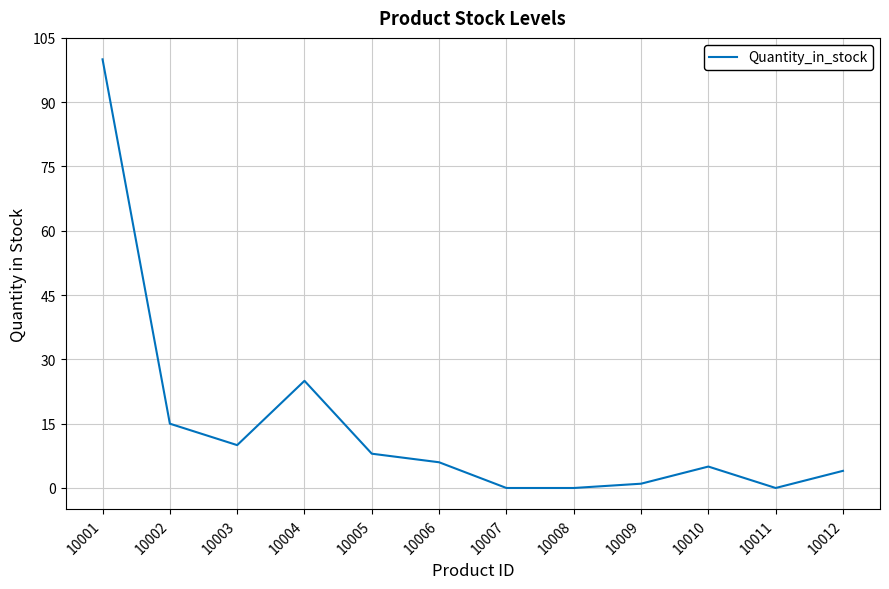

At which label is the value closest to 50?

10004